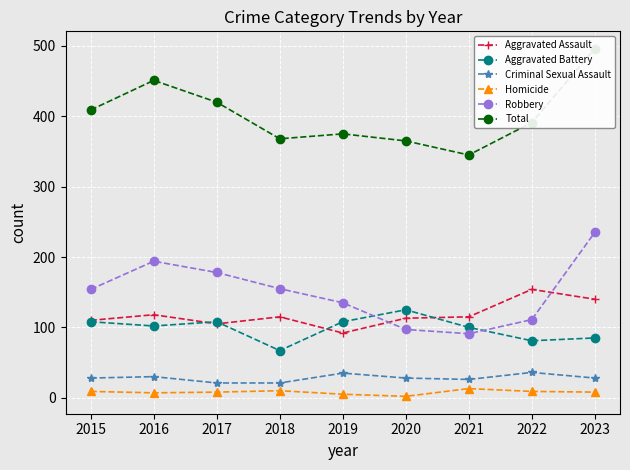

Where is the first local minimum for Criminal Sexual Assault?

2021